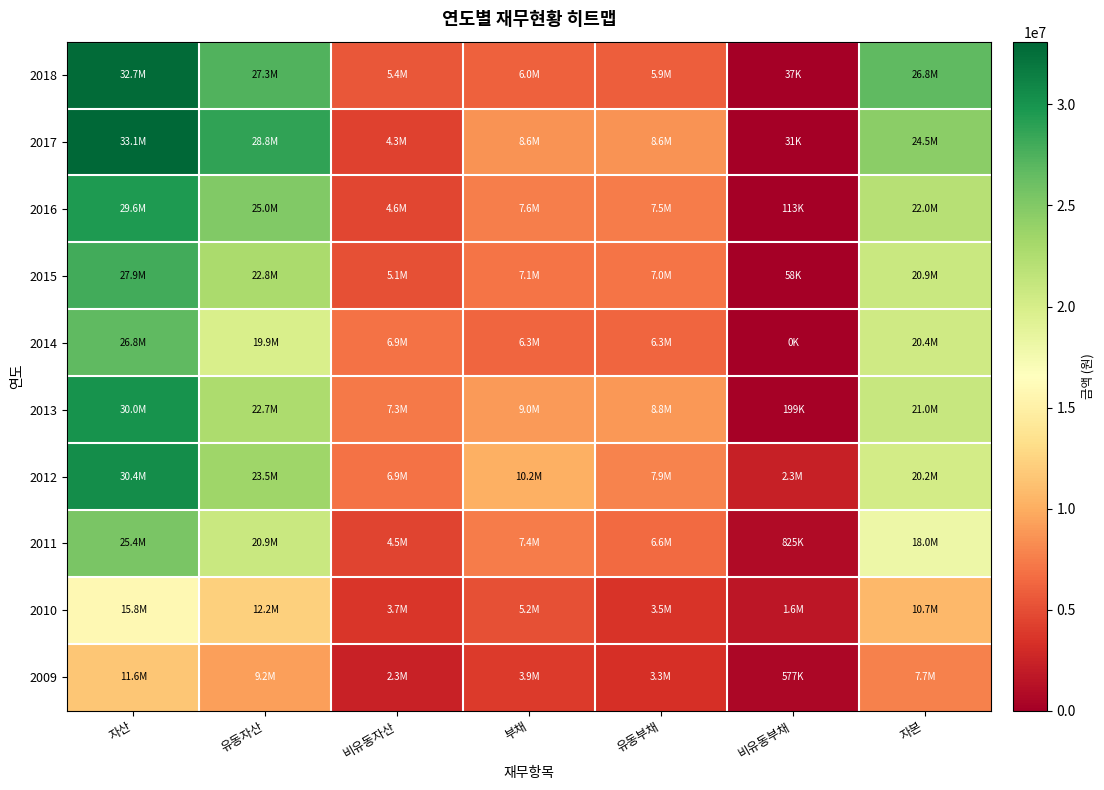

True or false: 2013 has a value of 7336600 at 비유동자산.

True